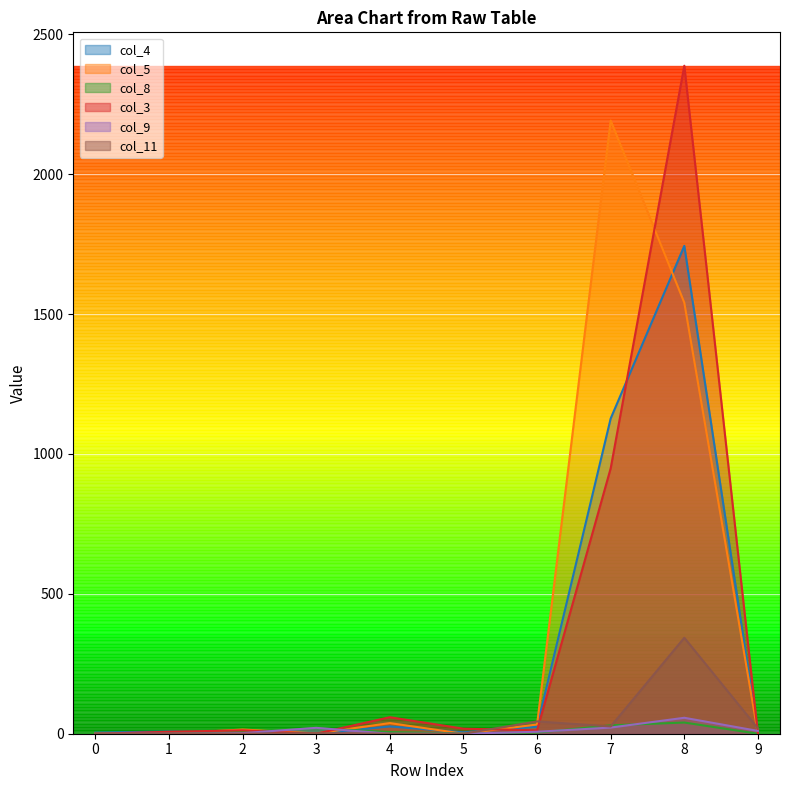

How many intersections are there between col_8 and col_4?

2